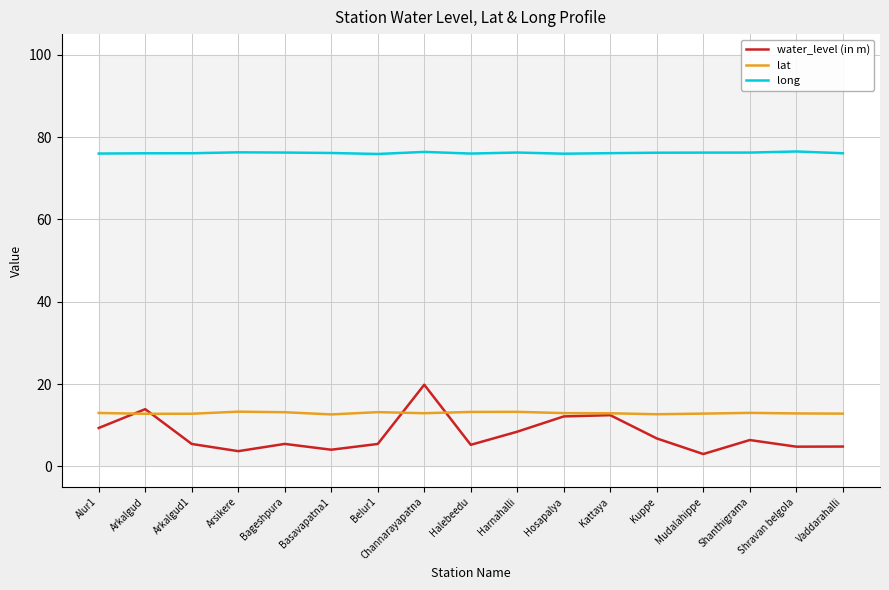

True or false: long and lat intersect in this chart.

False